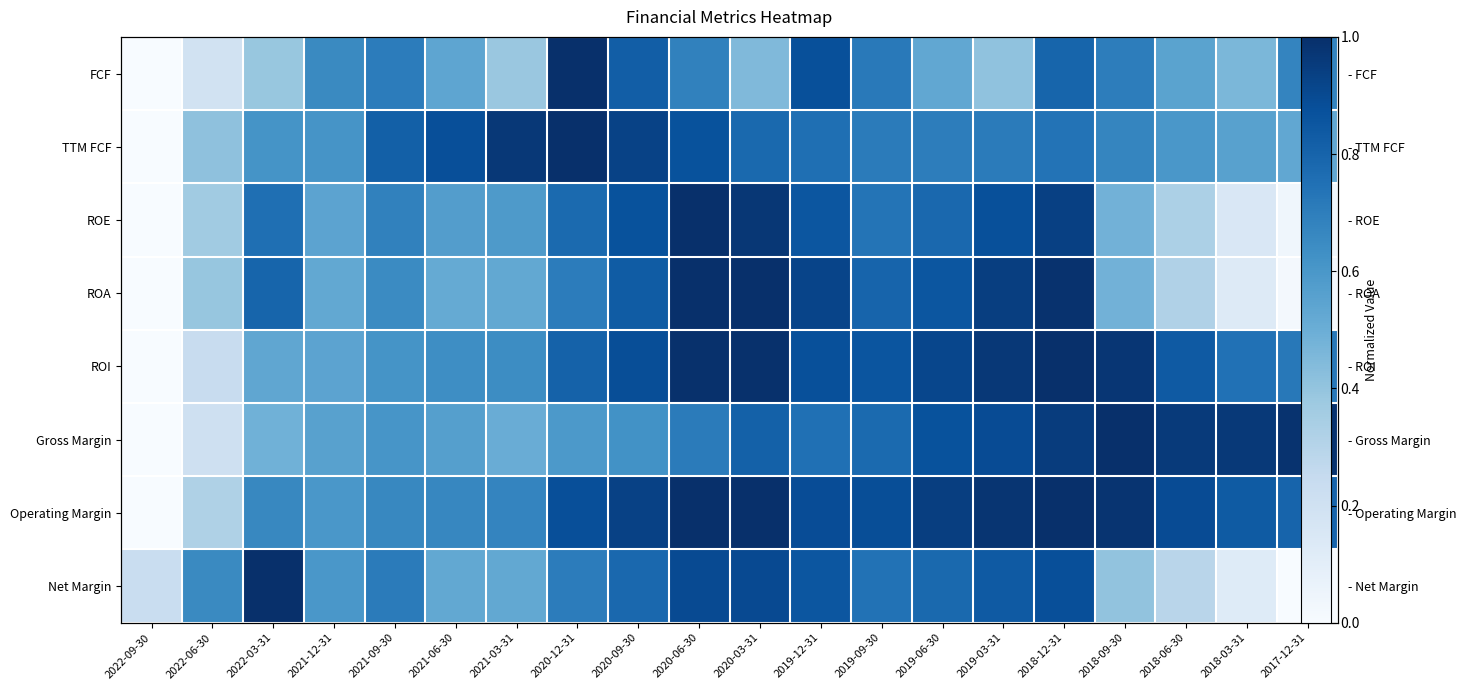

The value of TTM FCF at 2020-12-31 is 1.0. True or false?

True